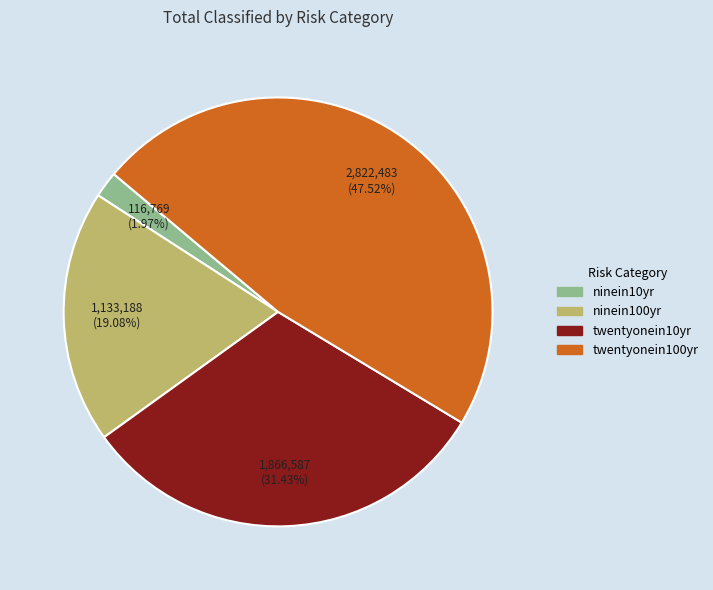

What portion of the pie excludes twentyonein10yr?

68.6%